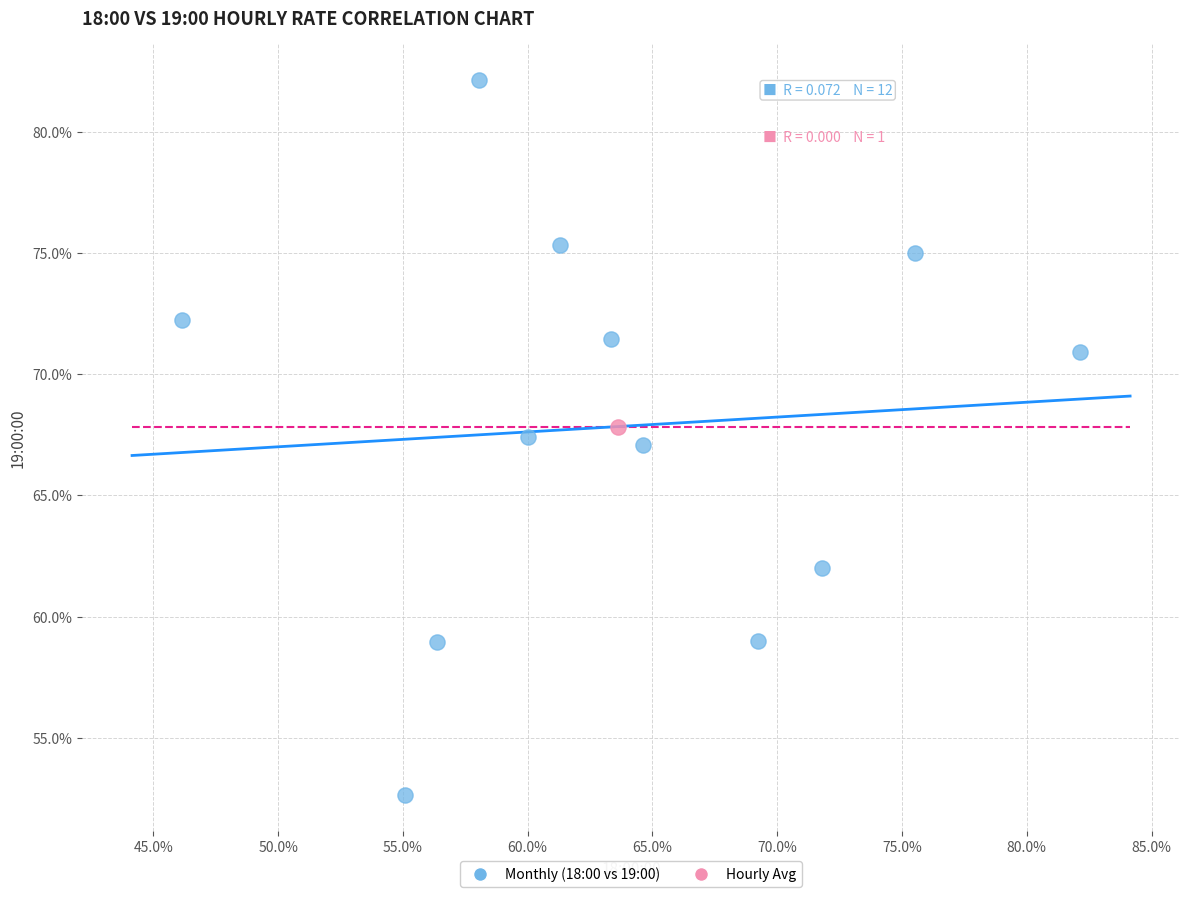

What are all the series names shown in the legend?

Monthly (18:00 vs 19:00), Hourly Avg